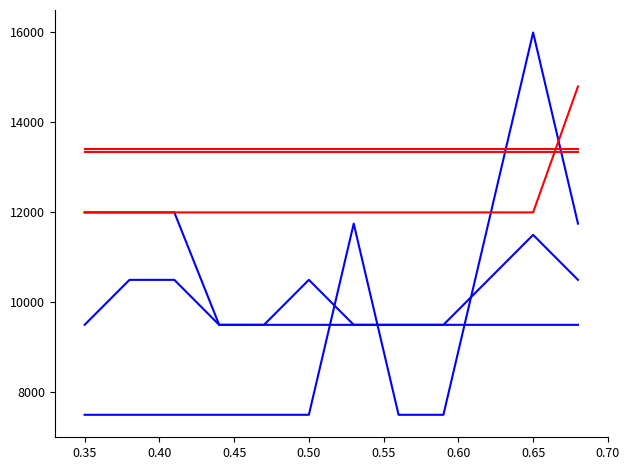

Does the chart display data point markers on the line(s)?

No